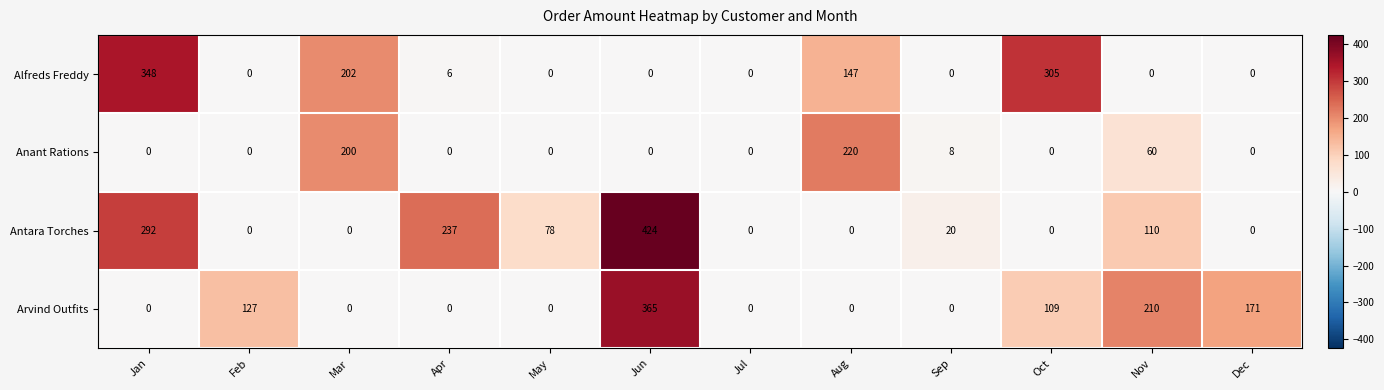

At how many categories does at least one series exceed 63?

10